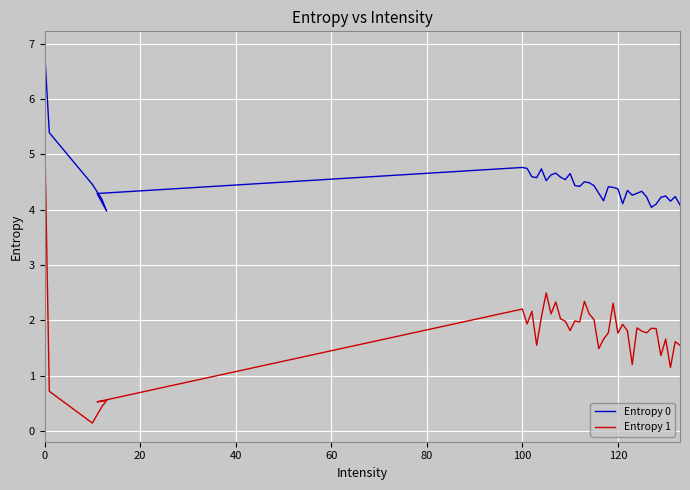

Count the number of categories in the chart.

40